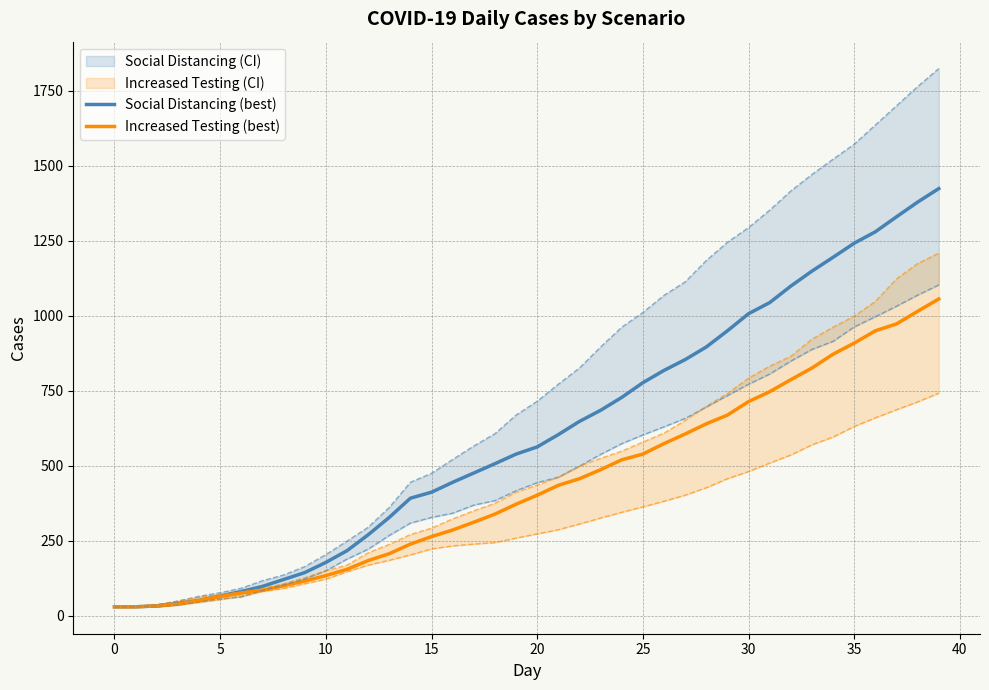

True or false: Increased Testing_best has more than 1 points higher than both neighbors.

False